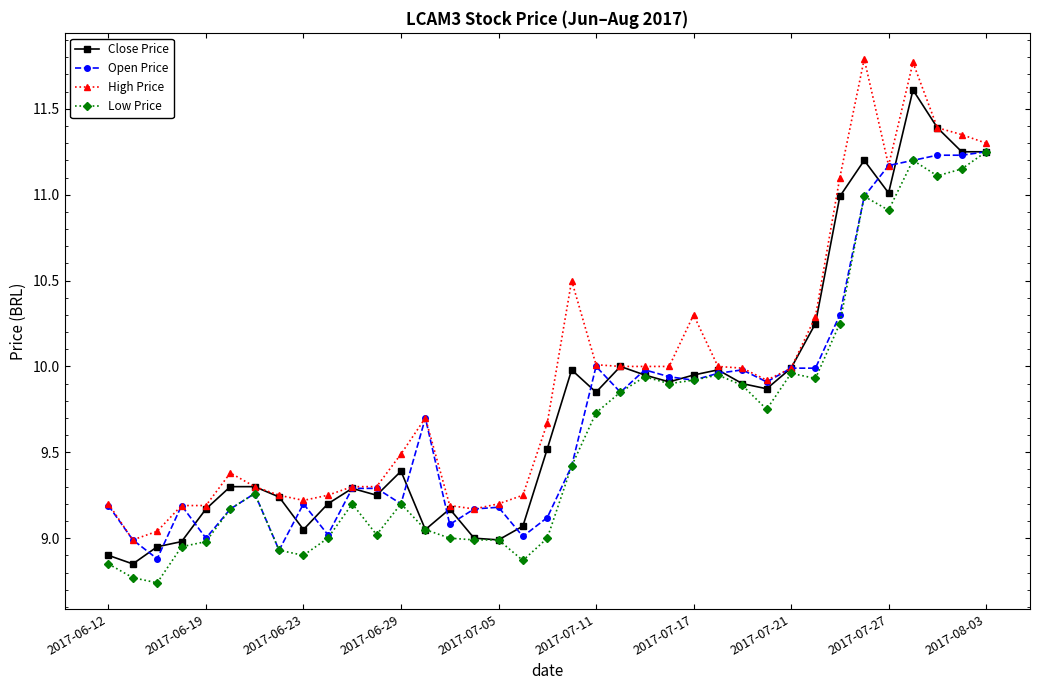

Which series has the largest total across all categories?

High Price